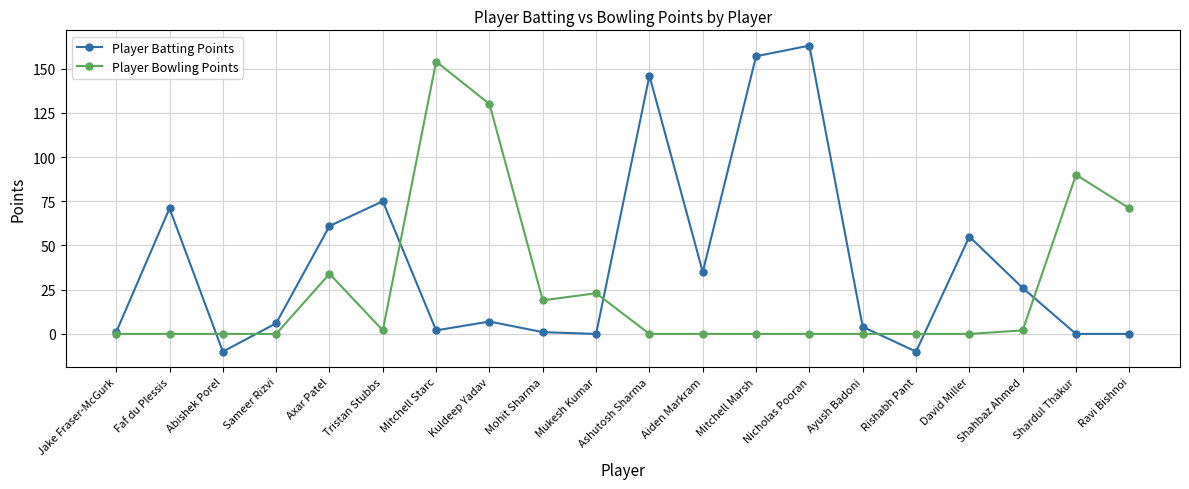

After their last crossing, which series has the higher values: Player Bowling Points or Player Batting Points?

Player Bowling Points